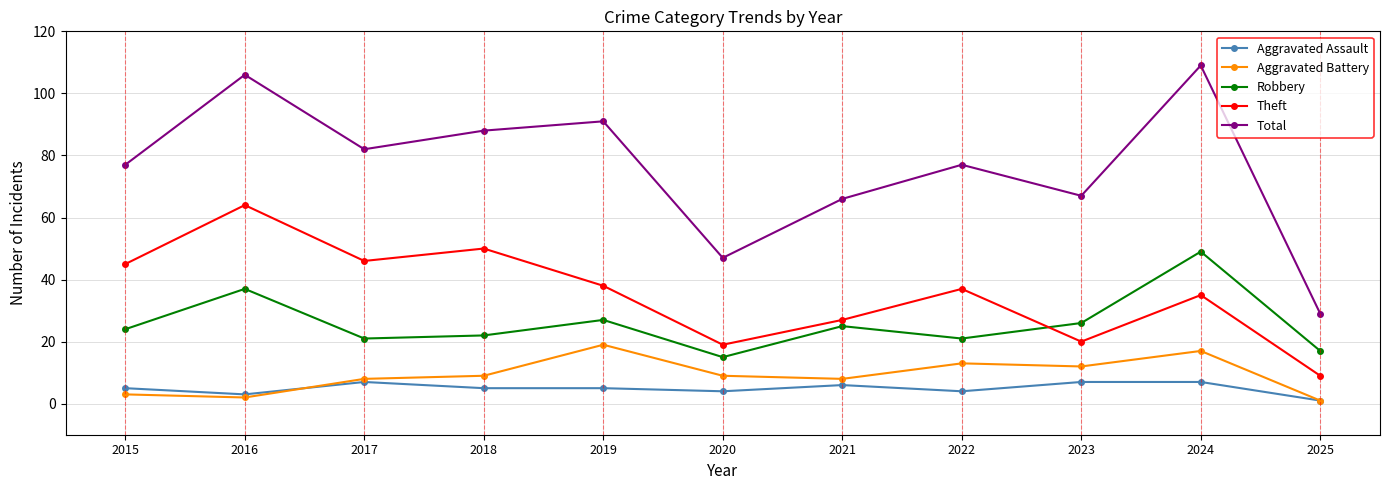

What is the value of the Aggravated Assault point at the 11th from the left?

1